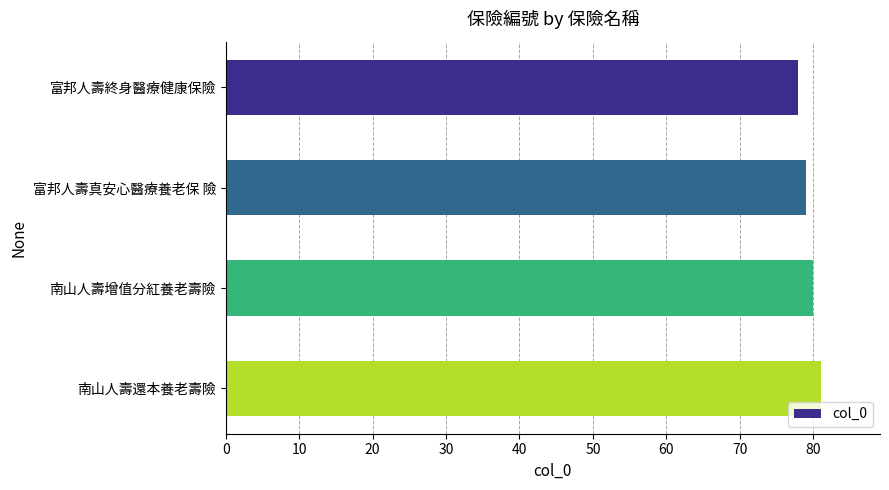

What is the difference between the second highest and second lowest values?

1